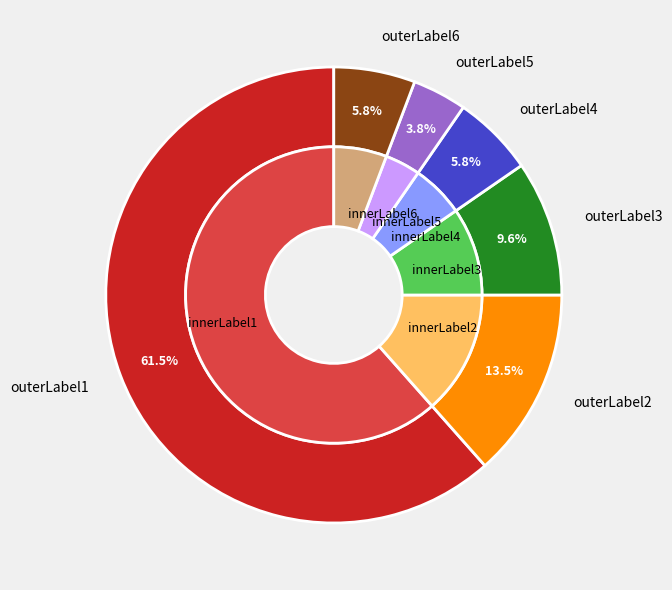

Between 24 and 22, which is larger?

24